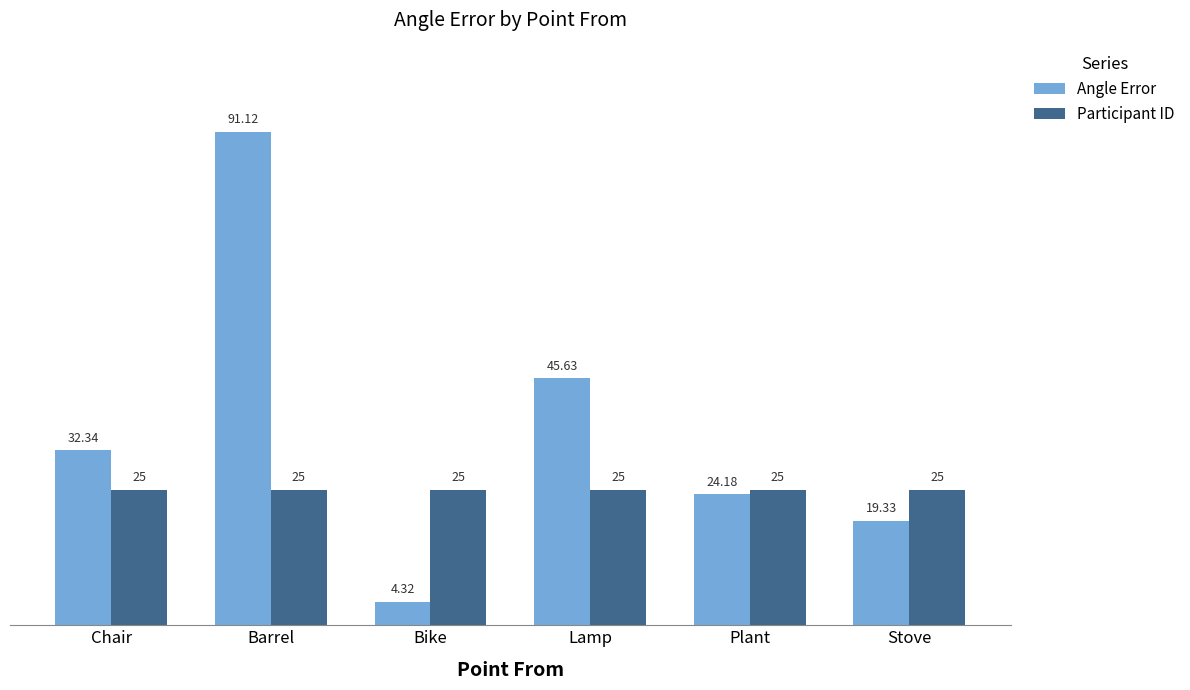

What is the maximum value for Angle Error?

91.1